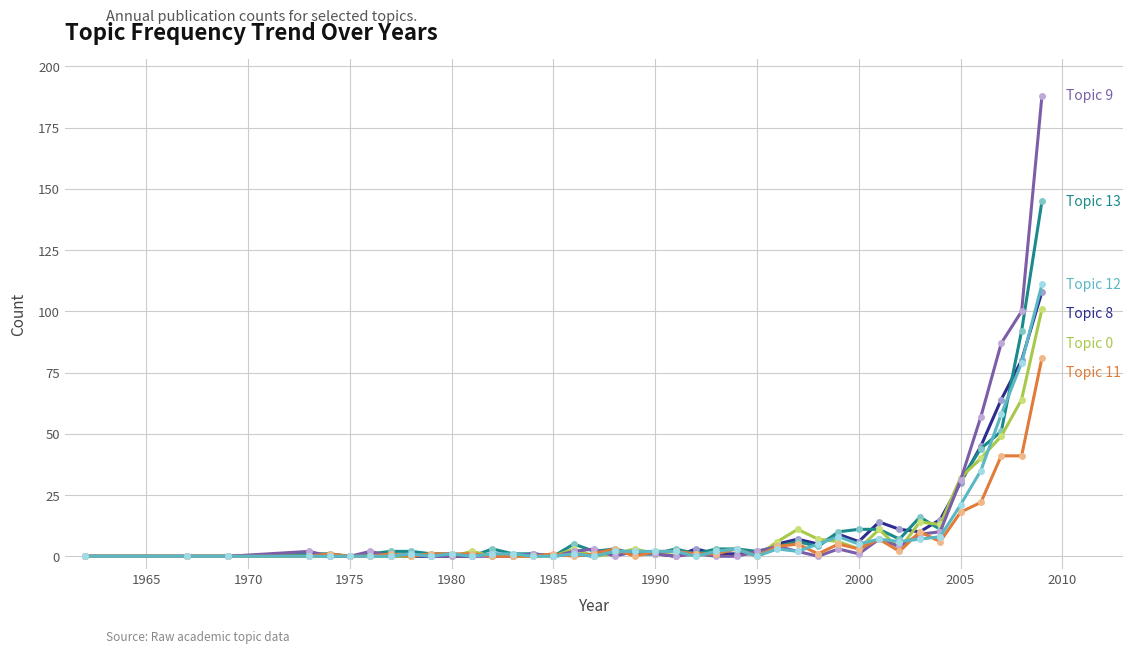

What is the greatest value displayed?

188